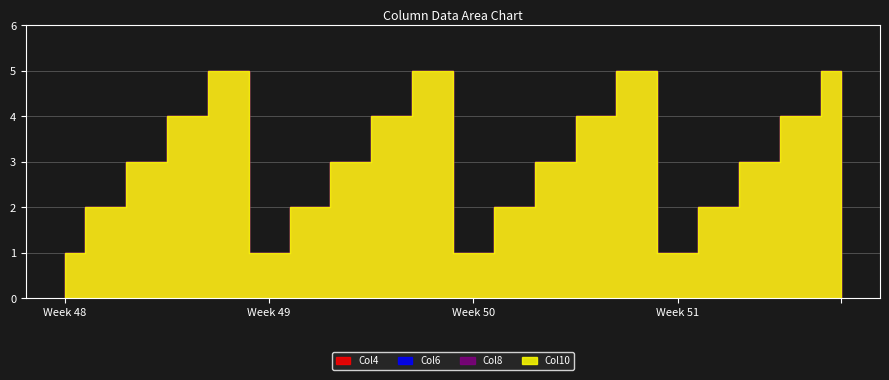

Which series has the largest range (max minus min)?

Col4